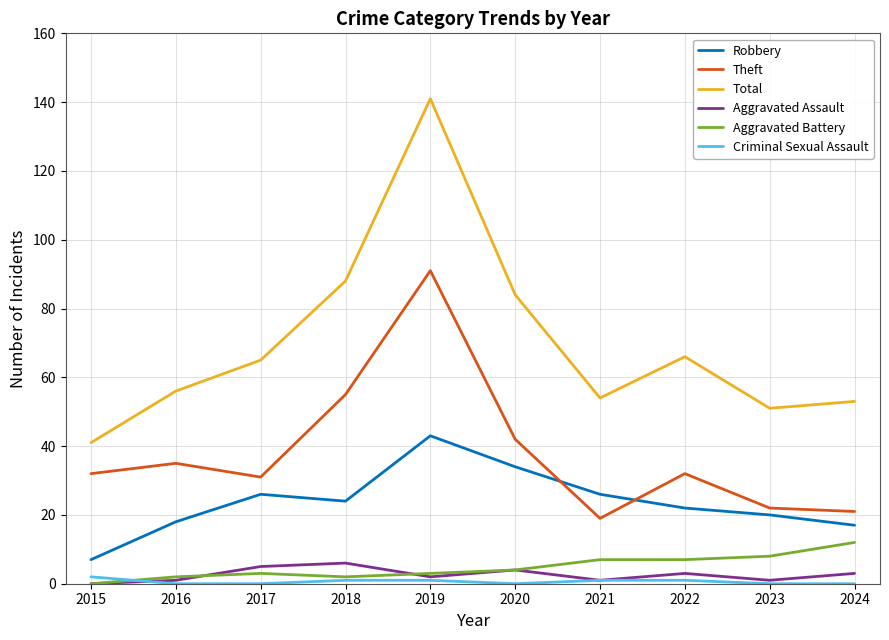

True or false: Theft has more than 1 interior local peaks.

True